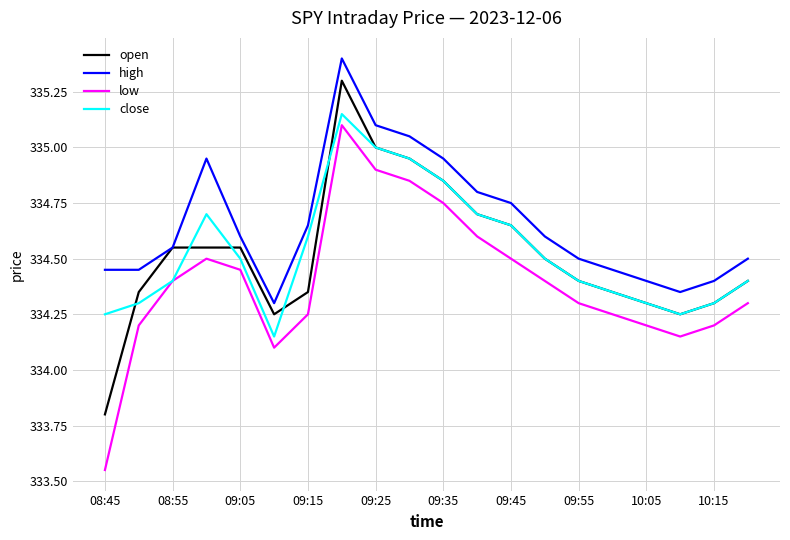

True or false: open and low cross at least once.

False